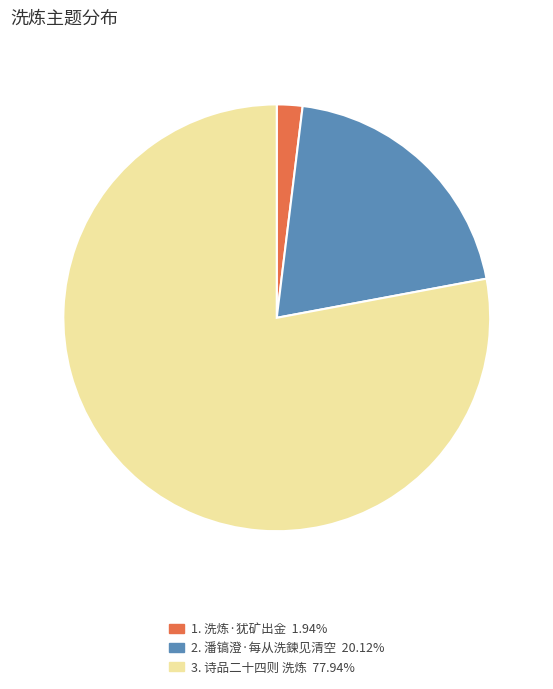

Do 3. 诗品二十四则 洗炼 77.94% and 1. 洗炼·犹矿出金 1.94% together represent more than half of the pie?

Yes